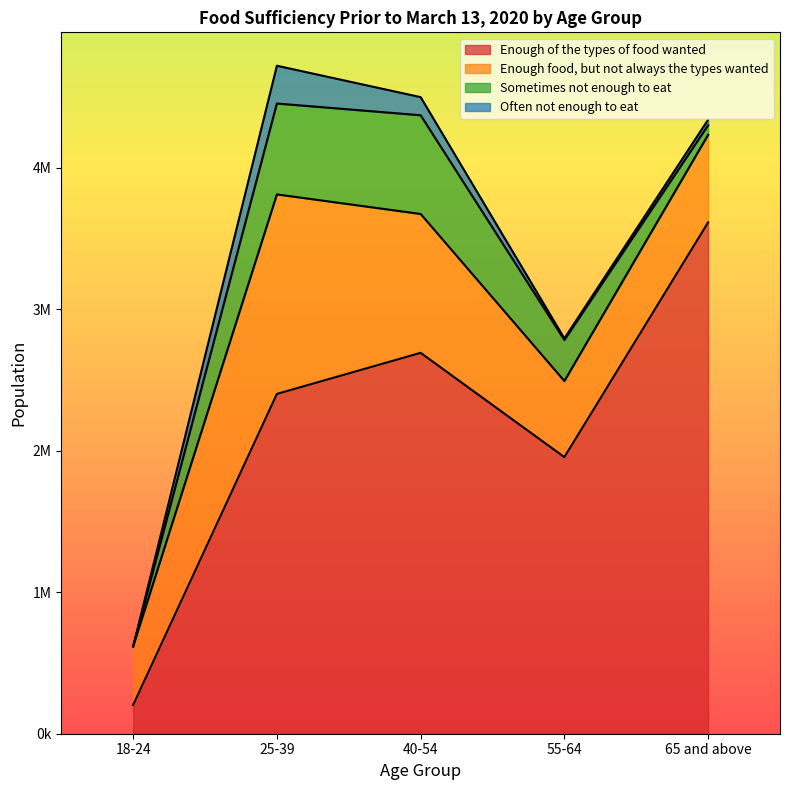

What is the average value of the Sometimes not enough to eat series?

339464